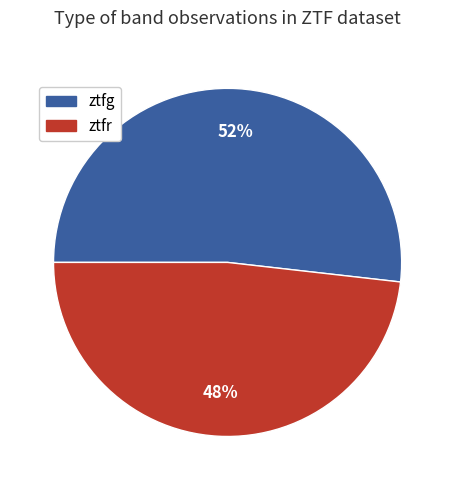

Between ztfg and ztfr, which is larger?

ztfg